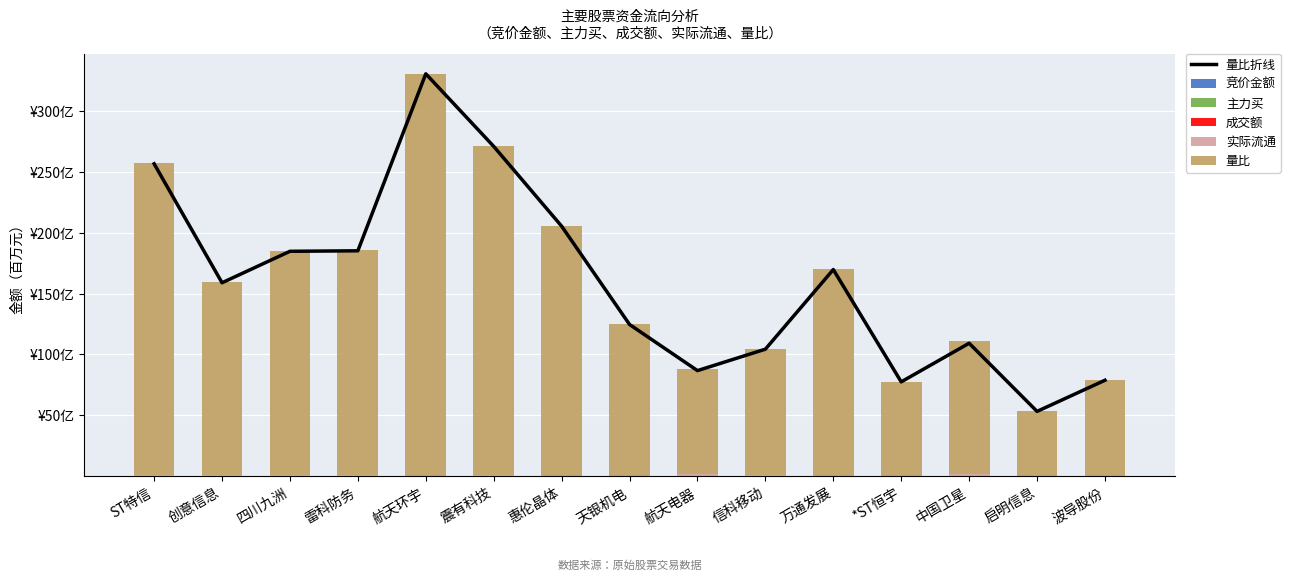

What value does the 实际流通 series have at 中国卫星?

14887.0